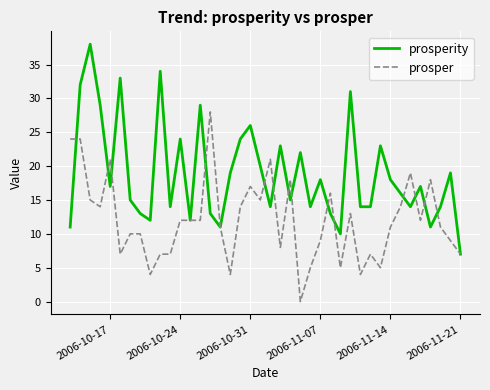

Which series has the largest range (max minus min)?

prosperity